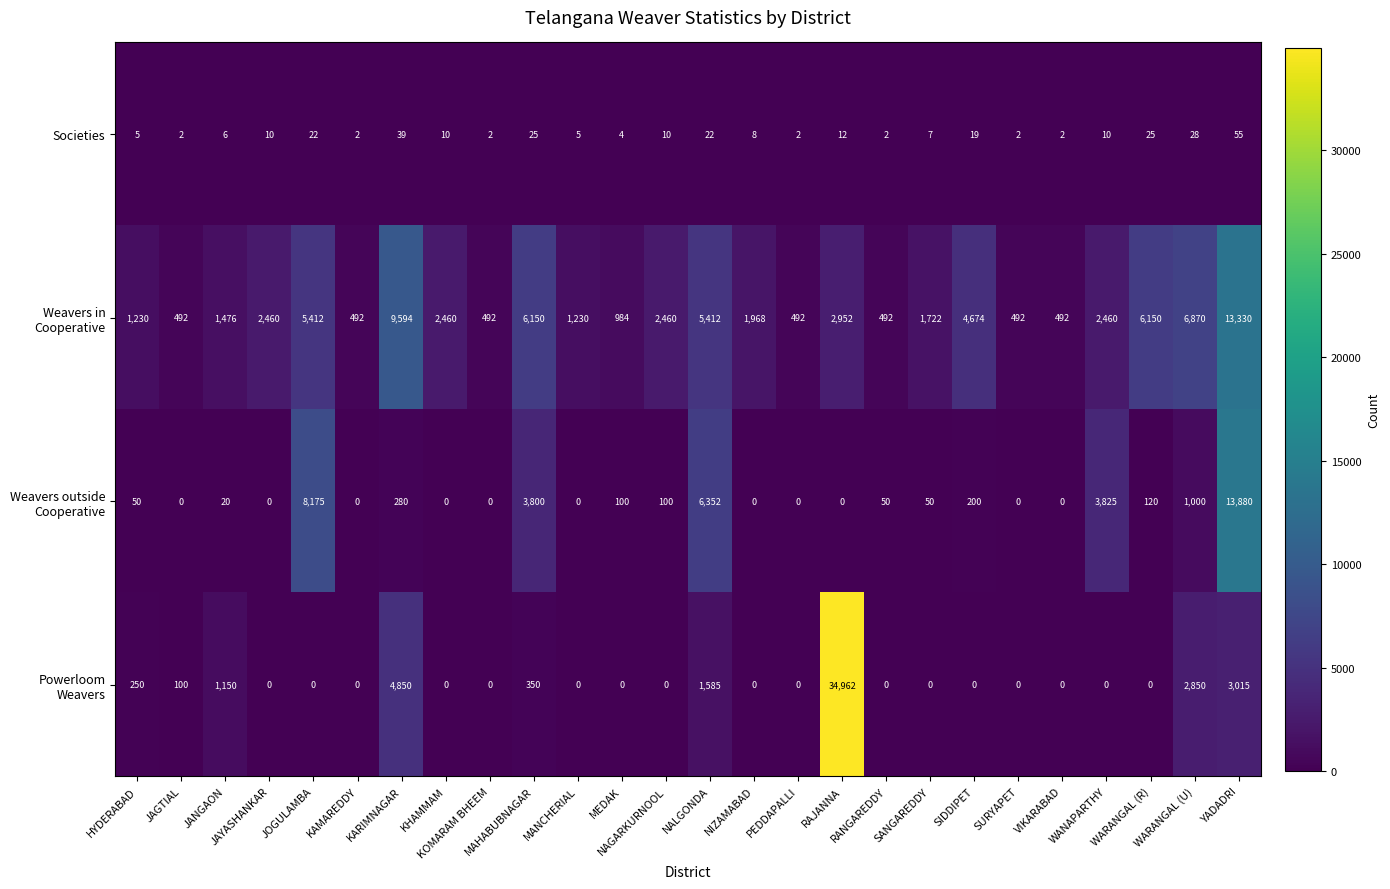

At how many categories does at least one series exceed 7908?

4